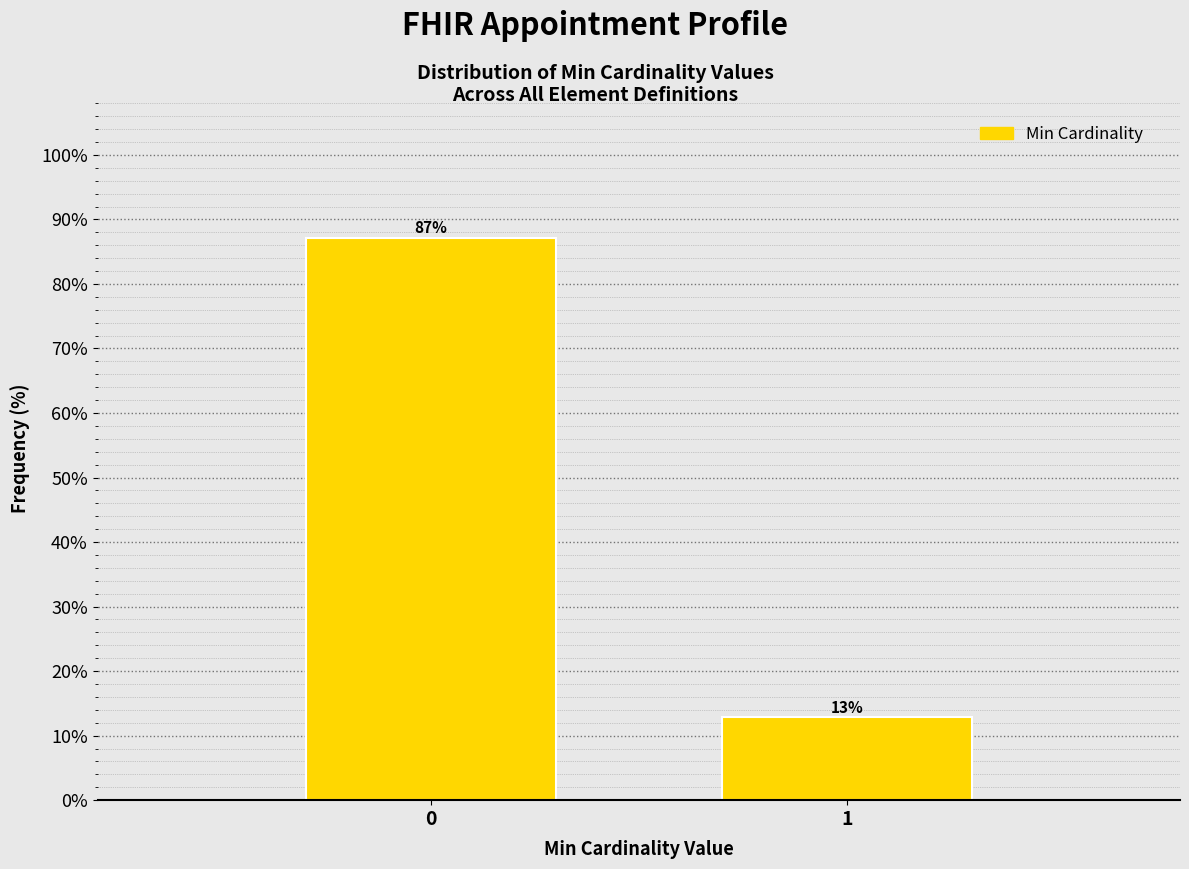

The chart shows a value of 5.3 at 1. True or false?

False